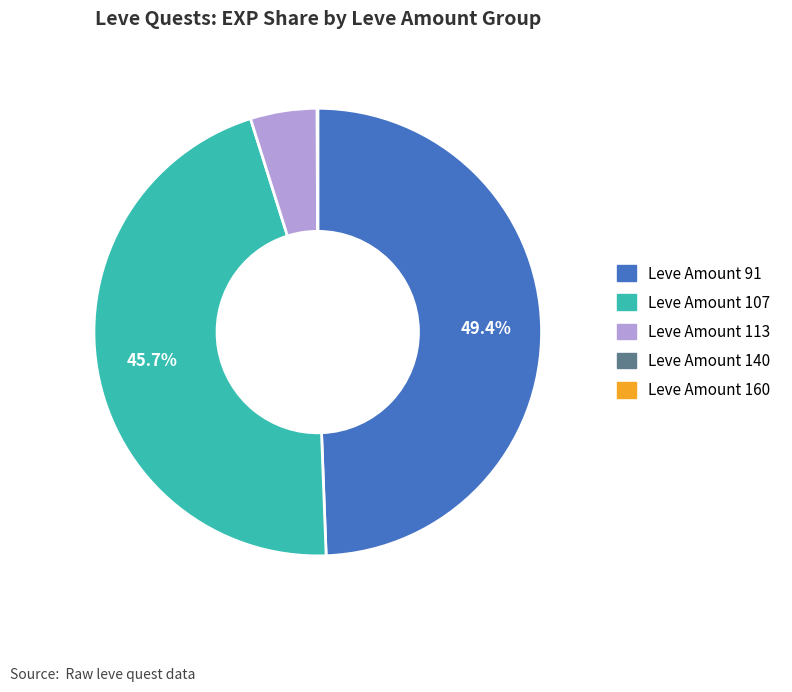

Is there any slice that represents more than half of the pie?

No